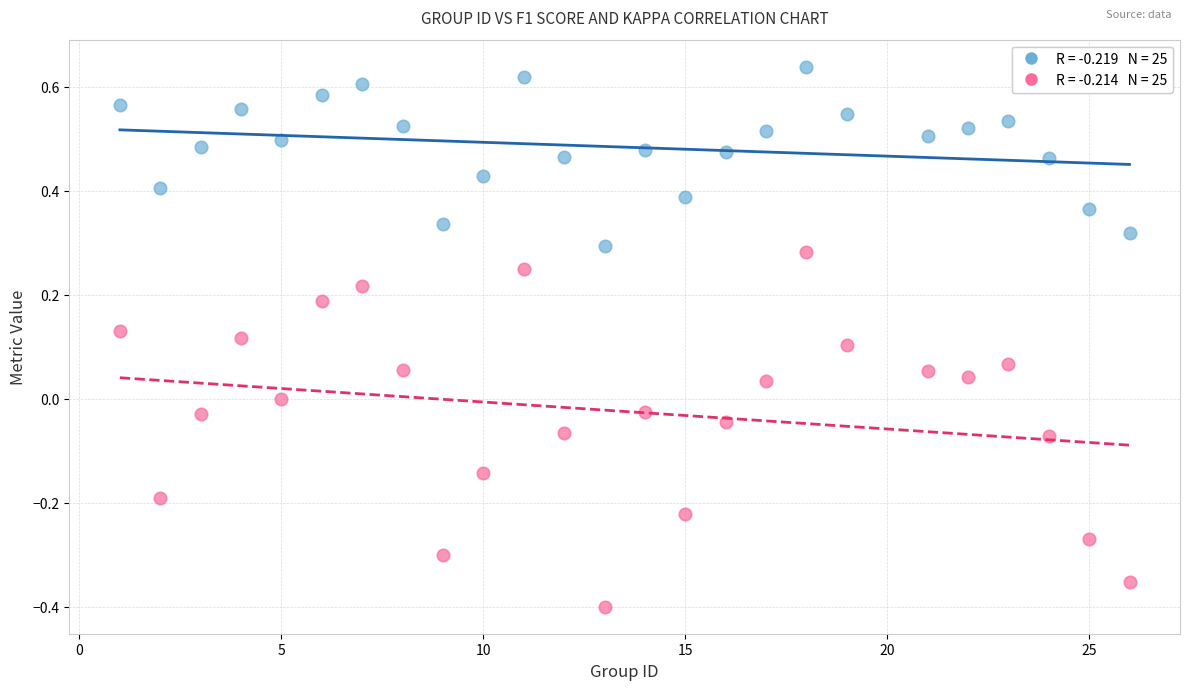

Across all data points, what is the range of Y values (max minus min)?

1.0